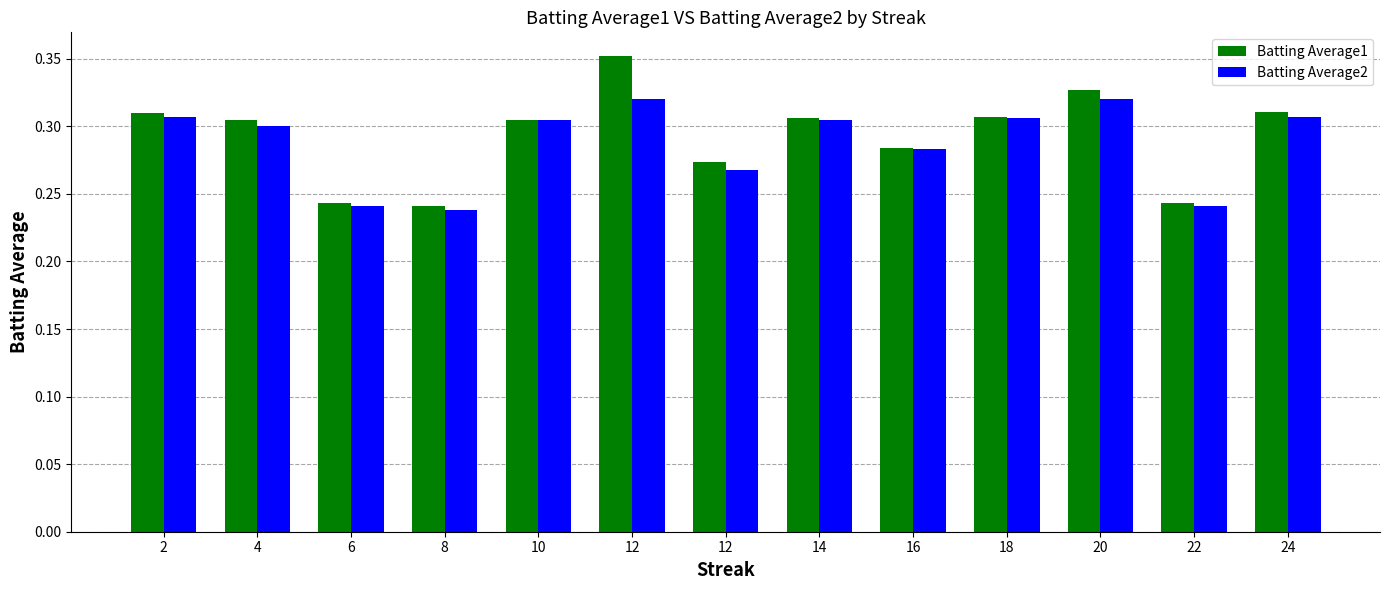

Rank the series by their average value, from lowest to highest.

Batting Average2, Batting Average1